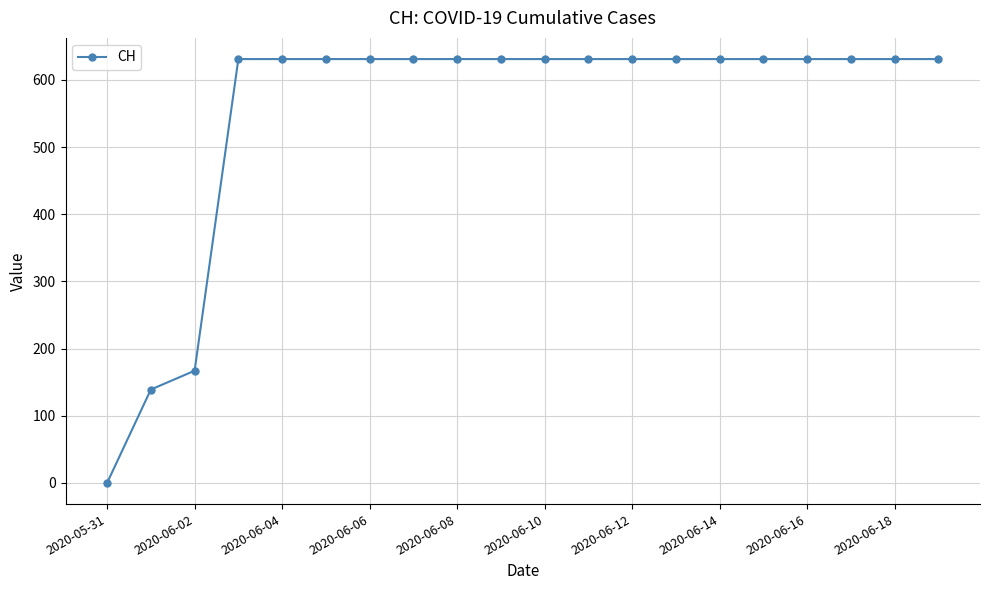

What is the maximum value shown in the chart?

631